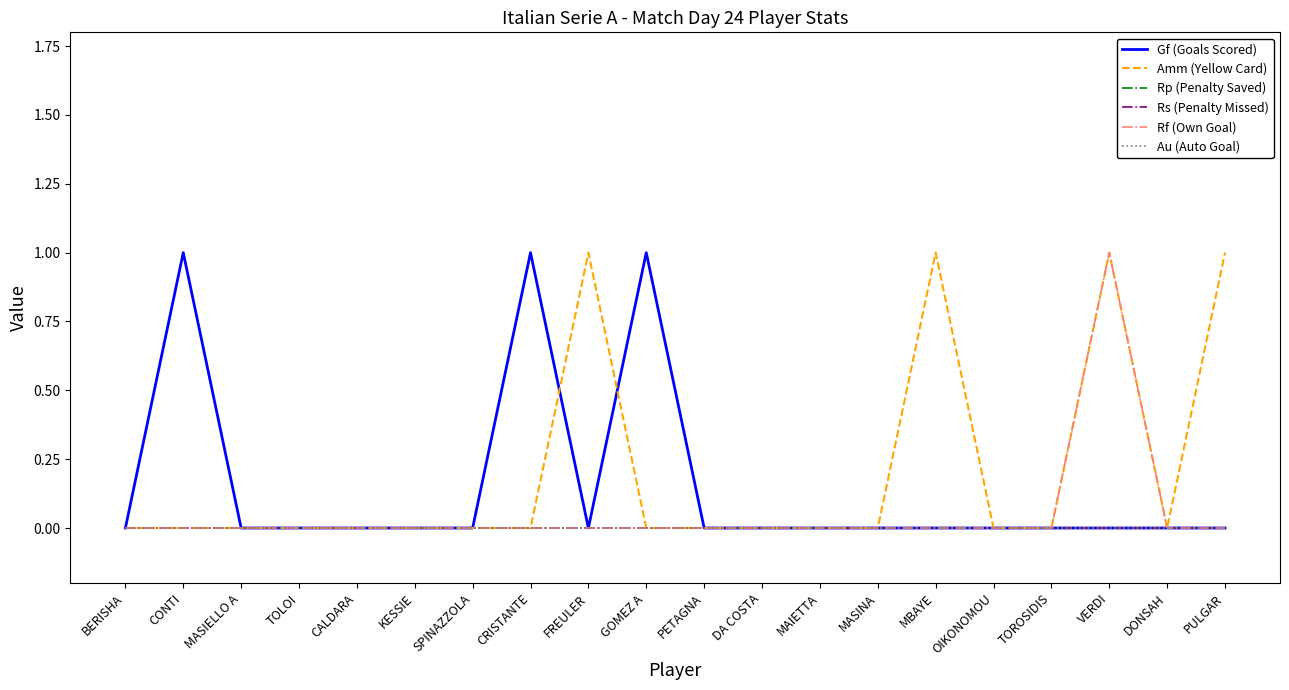

The Rs (Penalty Missed) series shows 0 at MAIETTA. True or false?

True